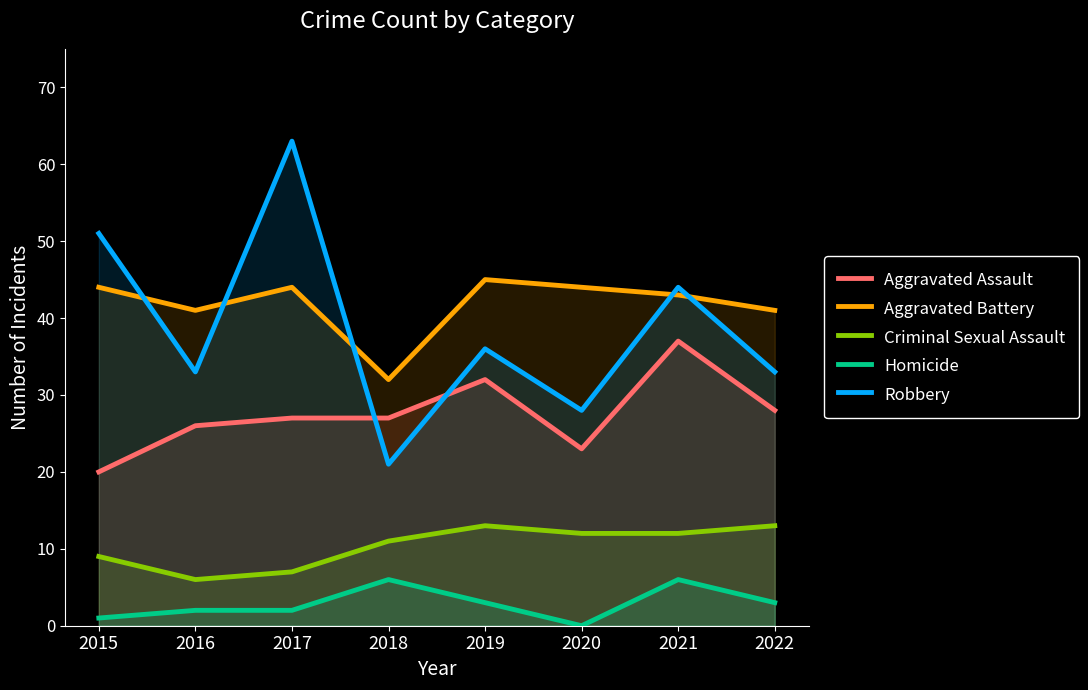

Which series has the largest total across all categories?

Aggravated Battery